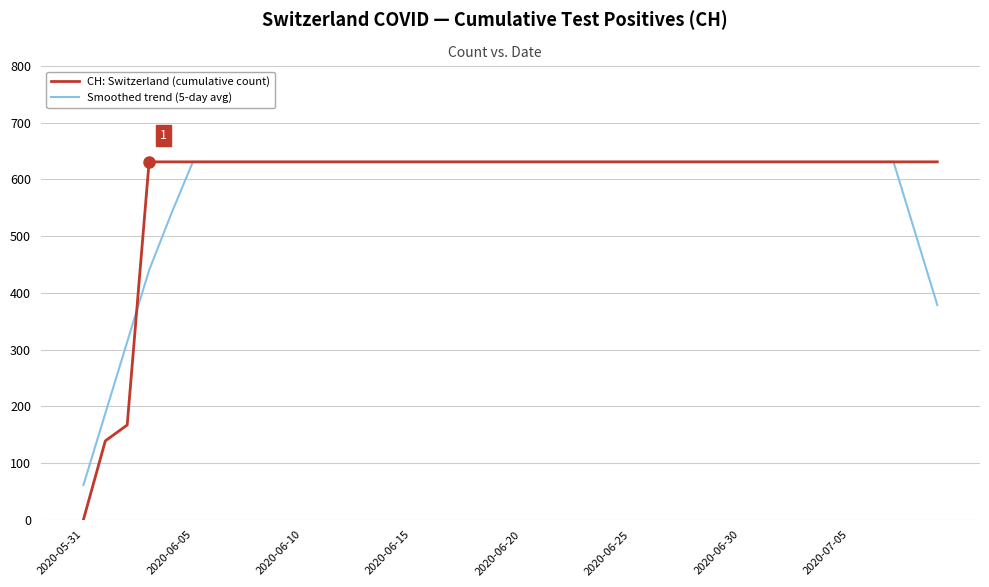

Which series has the widest spread of values?

CH: Switzerland (cumulative count)